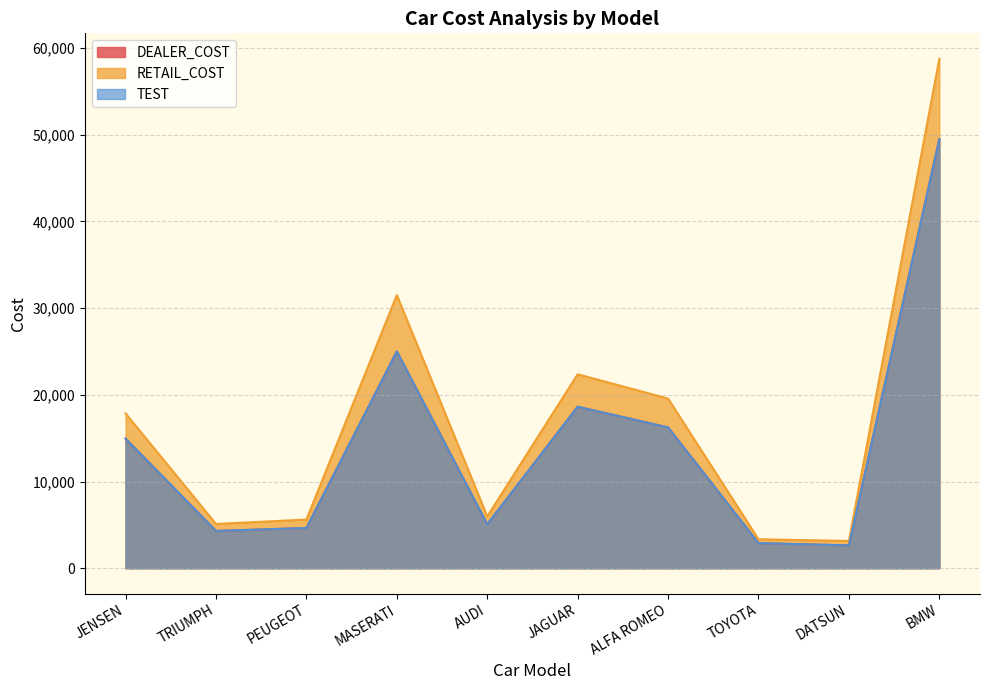

True or false: TEST and DEALER_COST cross at least once.

False